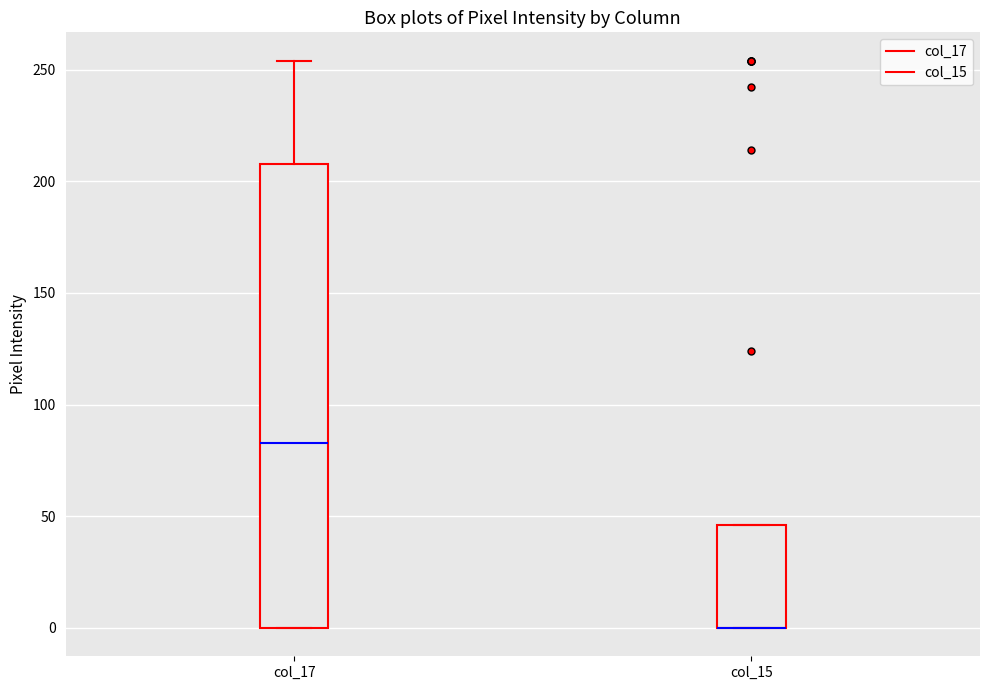

Reading left to right, read every box against the y-axis: the position of its median line, the range the box covers, and the ends of its whiskers. The values are not printed on the chart, so give them approximately, as read against the axis.

col_17: median 85, box 0 to 210, whiskers 0 to 255
col_15: median 0 (drawn on the box's lower edge), box 0 to 45, whiskers 0 to 45